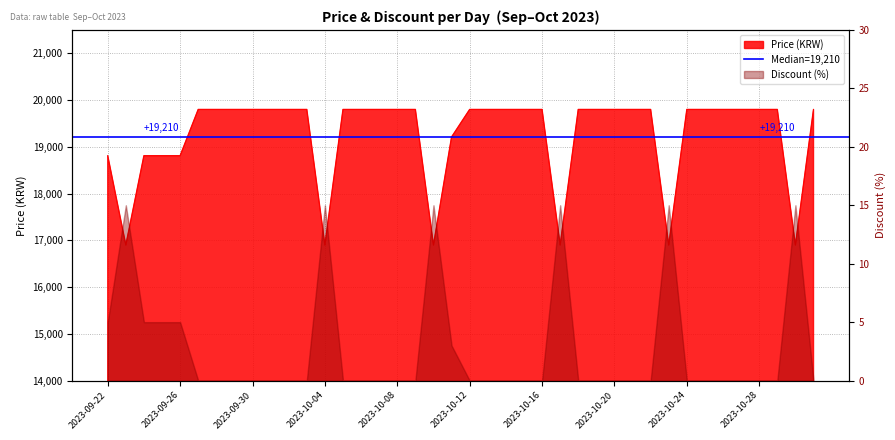

True or false: the data shows 23837 at 2023-10-17.

False